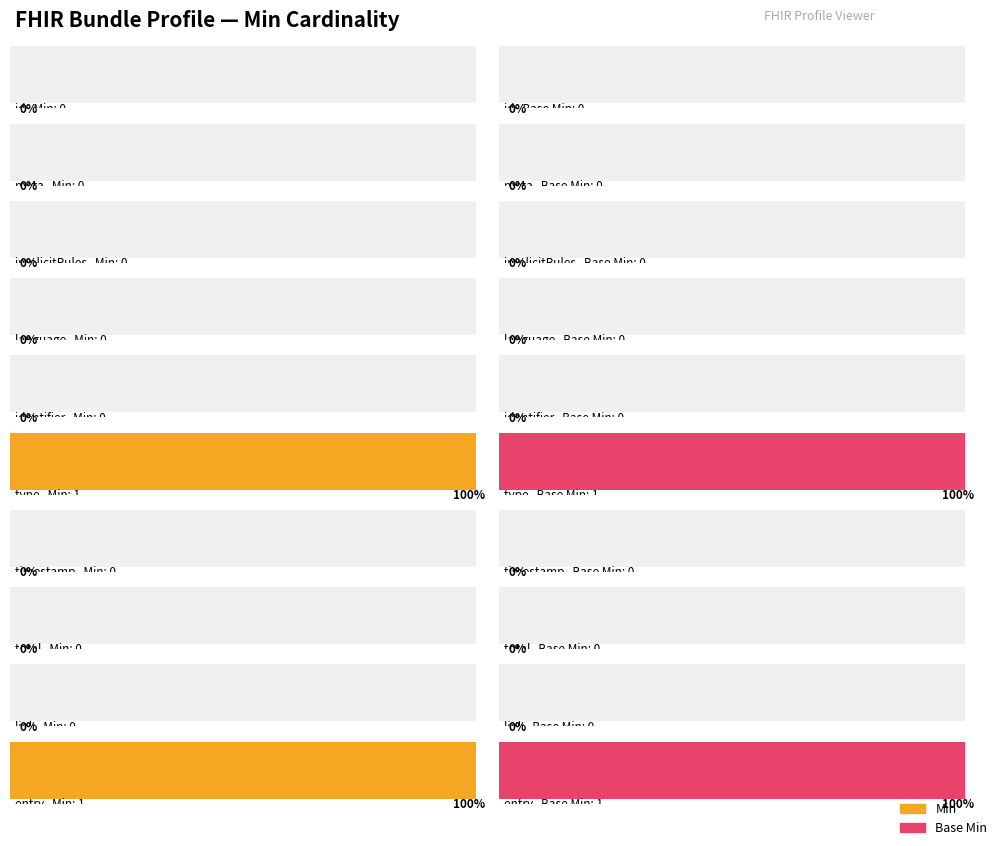

How many values in the Base Min series exceed 0?

2